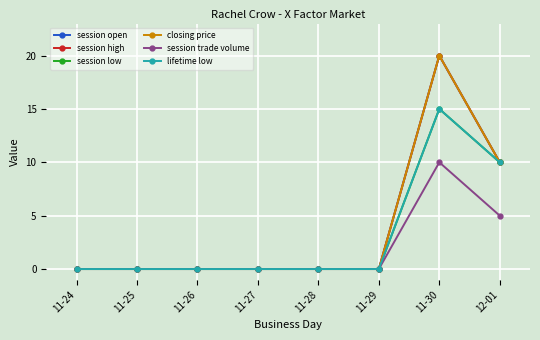

Which has a higher value, 11-26 or 11-29?

11-26